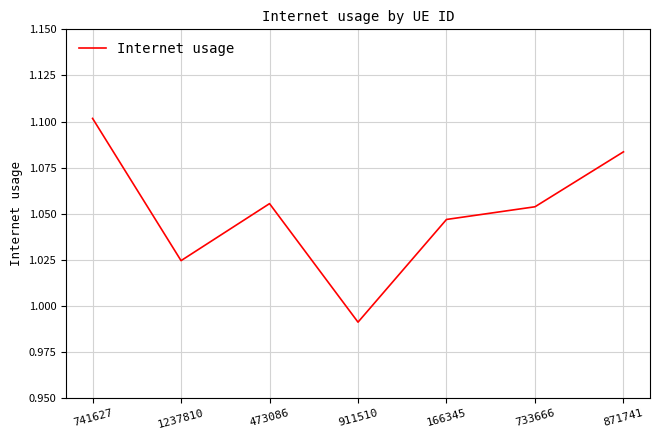

The chart shows a value of 1.4 at 166345. True or false?

False